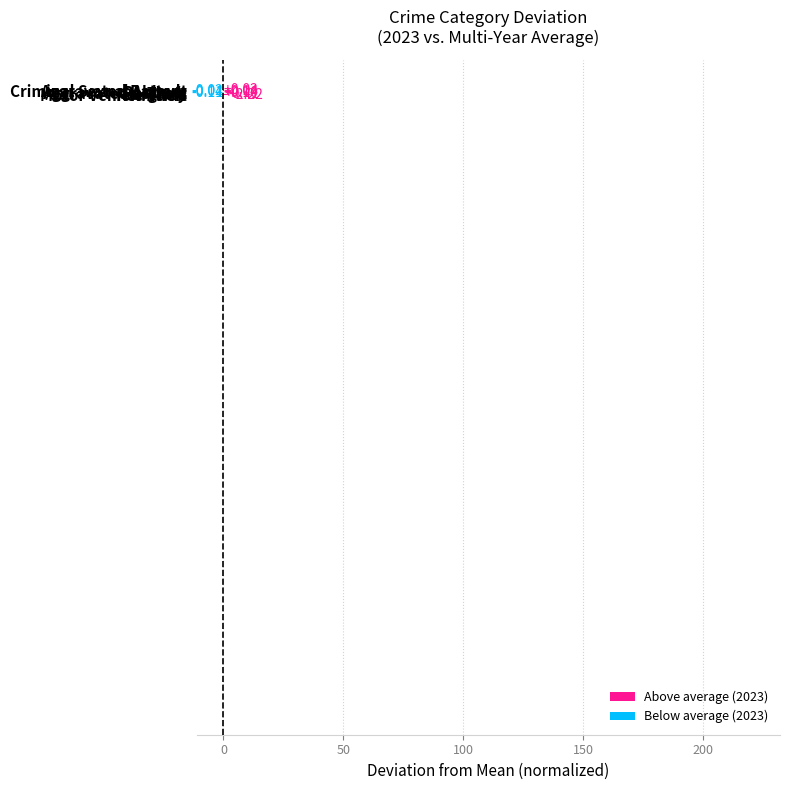

Are the bars horizontal?

Yes